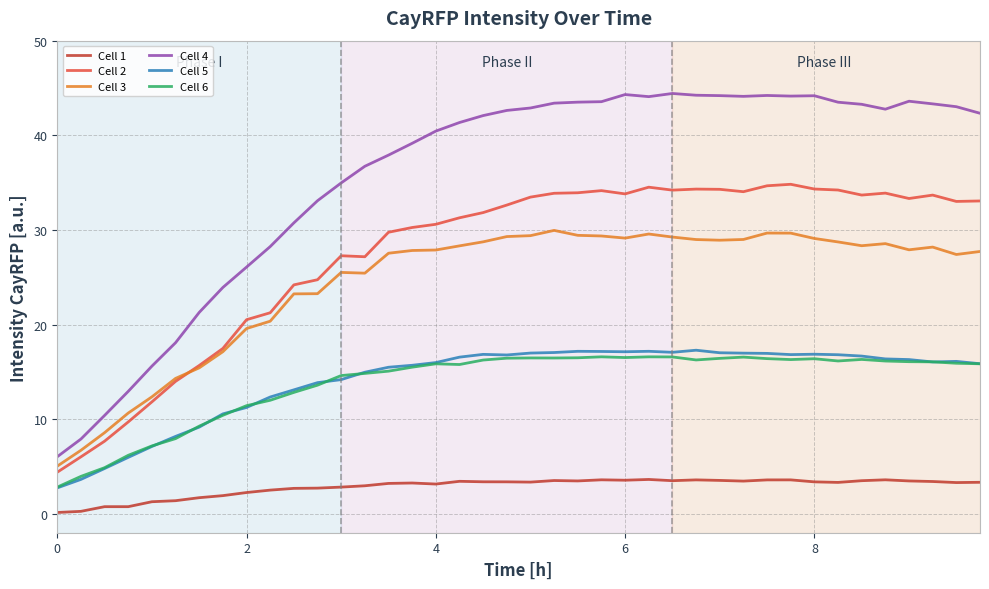

Which series has the largest total across all categories?

Cell 4